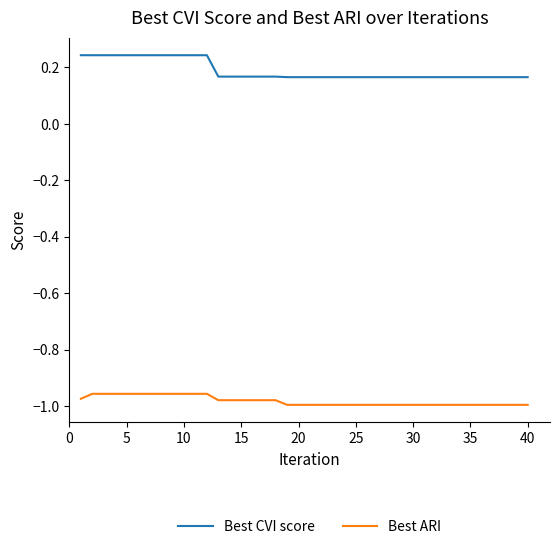

Which series has the largest total across all categories?

Best CVI score